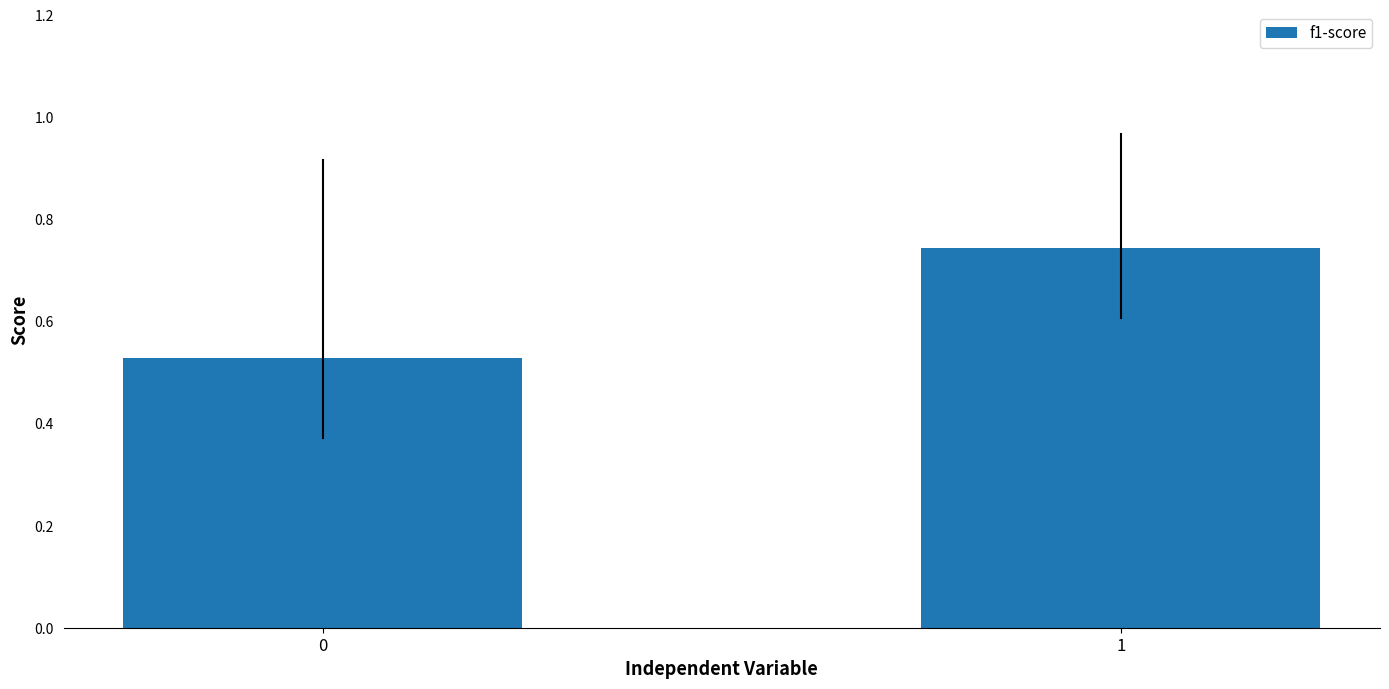

How many data points does each series have?

2